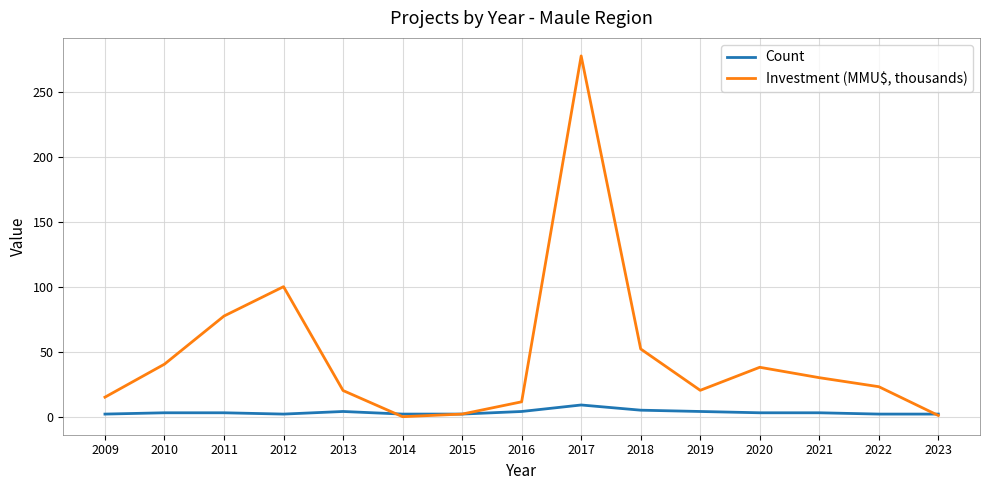

What are all the series names shown in the legend?

Count, Investment (MMU$, thousands)